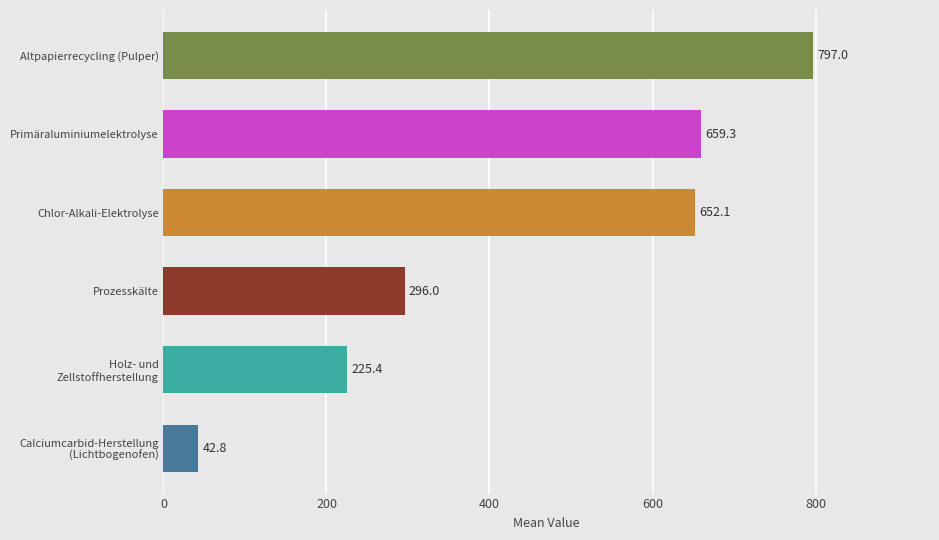

What is the average value?

445.4